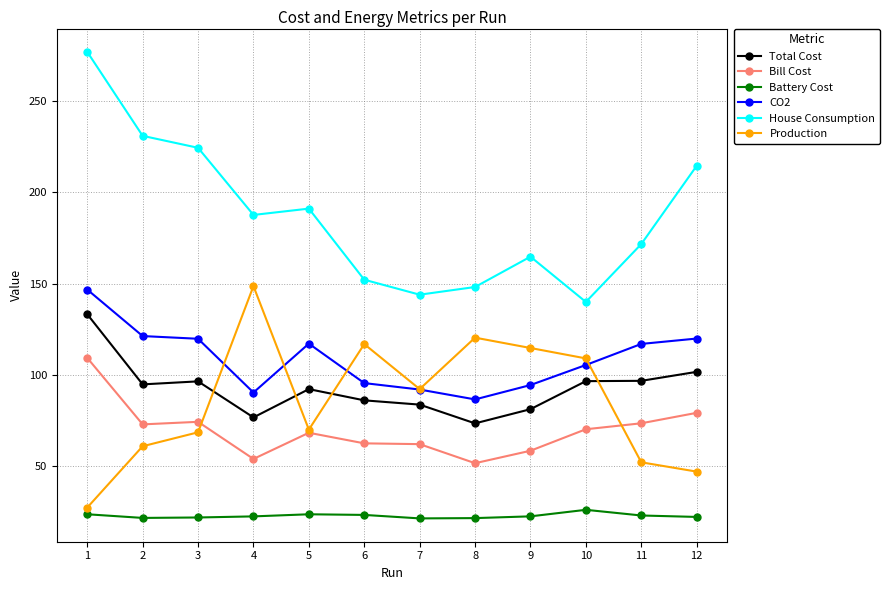

True or false: Total Cost has a value of 166.9 at 3.

False